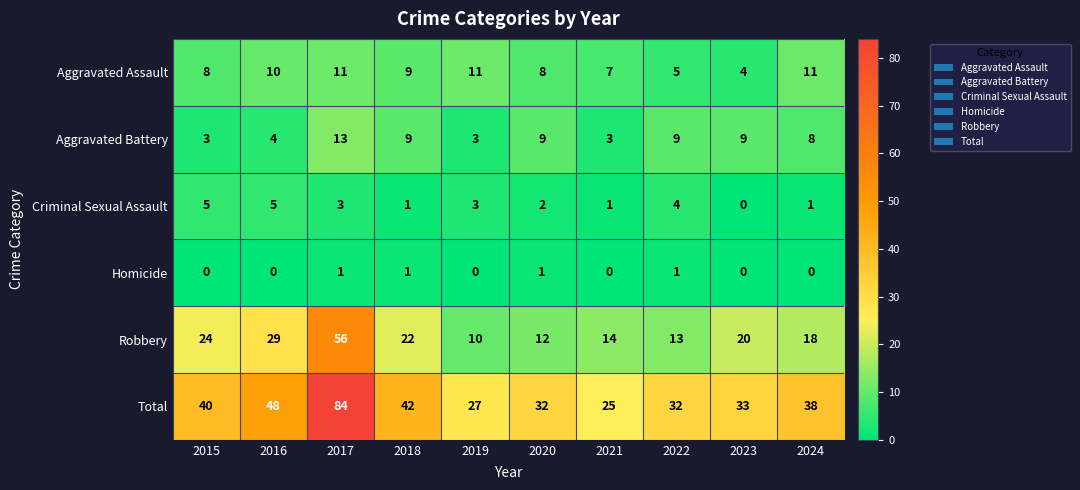

At how many categories does at least one series exceed 80?

1